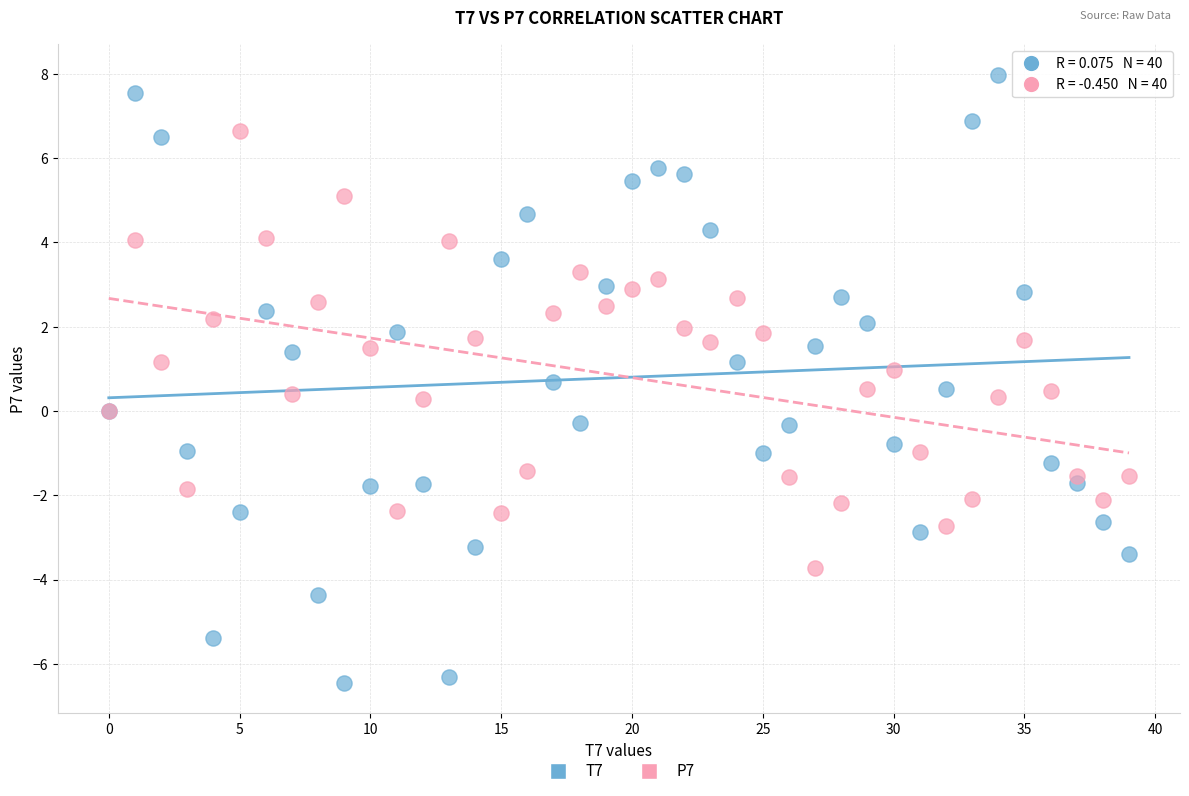

Which series has the widest spread of Y values?

T7